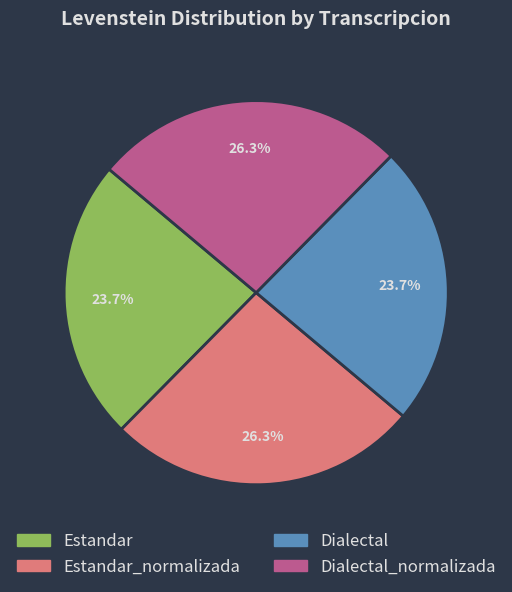

Is there a majority slice in this chart?

No